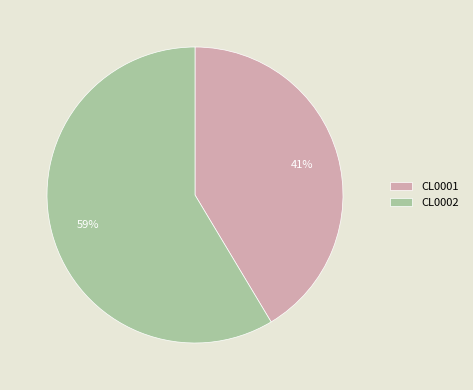

Which category has the smallest portion of the pie?

CL0001